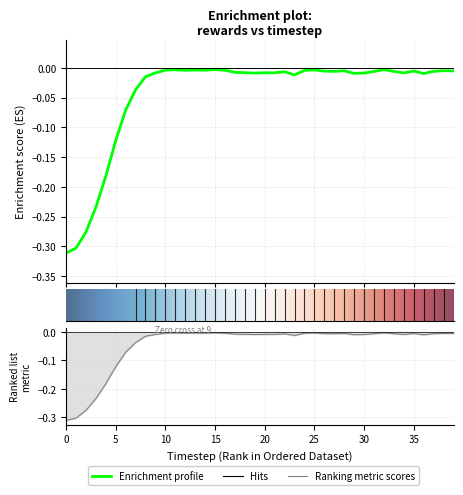

Reading left to right, extract all data points from this chart.

rewards: -0.3	-0.3	-0.3	-0.2	-0.2	-0.1	-0.1	-0.0	-0.0	-0.0	-0.0	-0.0	-0.0	-0.0	-0.0	-0.0	-0.0	-0.0	-0.0	-0.0	-0.0	-0.0	-0.0	-0.0	-0.0	-0.0	-0.0	-0.0	-0.0	-0.0	-0.0	-0.0	-0.0	-0.0	-0.0	-0.0	-0.0	-0.0	-0.0	-0.0
original_rewards: -0.3	-0.3	-0.3	-0.2	-0.2	-0.1	-0.1	-0.0	-0.0	-0.0	-0.0	-0.0	-0.0	-0.0	-0.0	-0.0	-0.0	-0.0	-0.0	-0.0	-0.0	-0.0	-0.0	-0.0	-0.0	-0.0	-0.0	-0.0	-0.0	-0.0	-0.0	-0.0	-0.0	-0.0	-0.0	-0.0	-0.0	-0.0	-0.0	-0.0